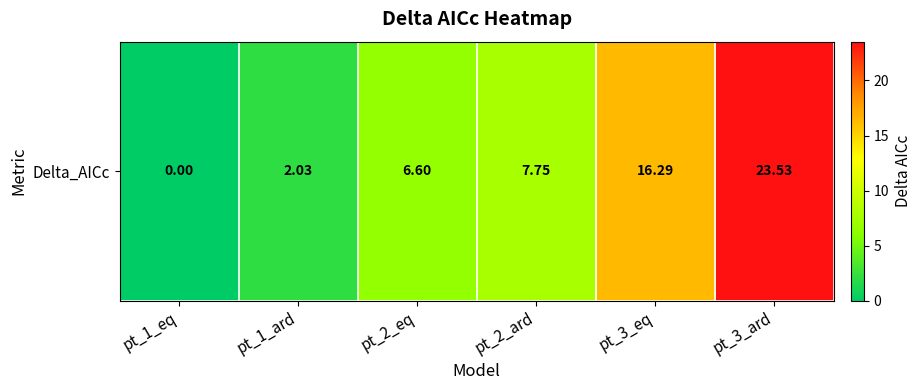

Reading left to right, extract all data points from this chart.

0.0	2.0	6.6	7.7	16.3	23.5